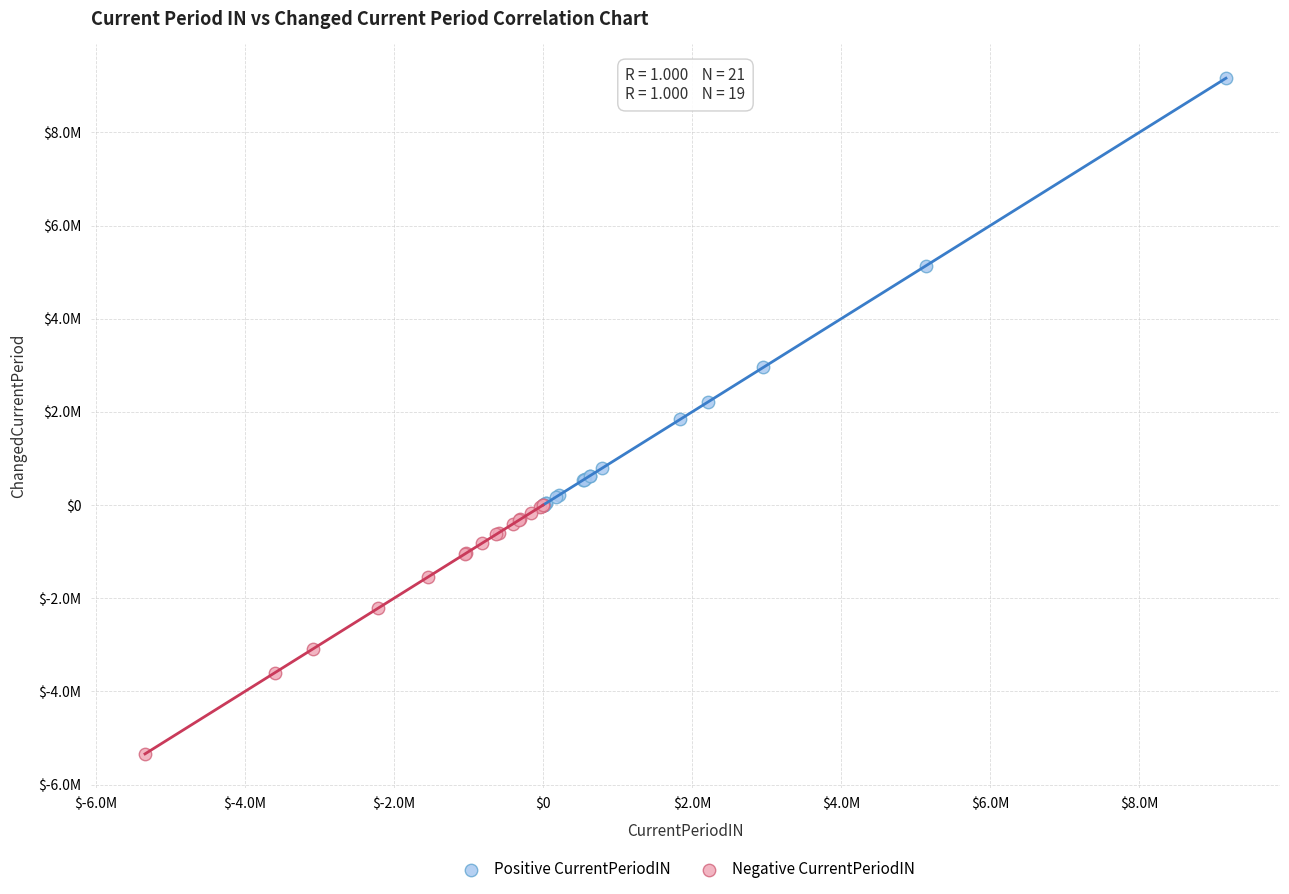

What are all the series names shown in the legend?

Positive CurrentPeriodIN, Negative CurrentPeriodIN